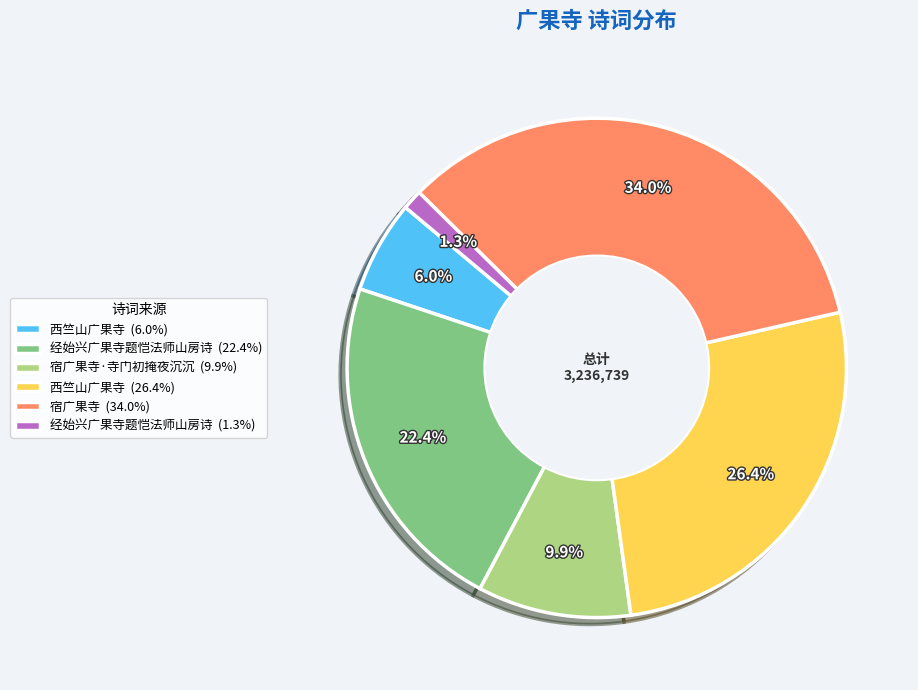

Count the number of slices in the pie.

6